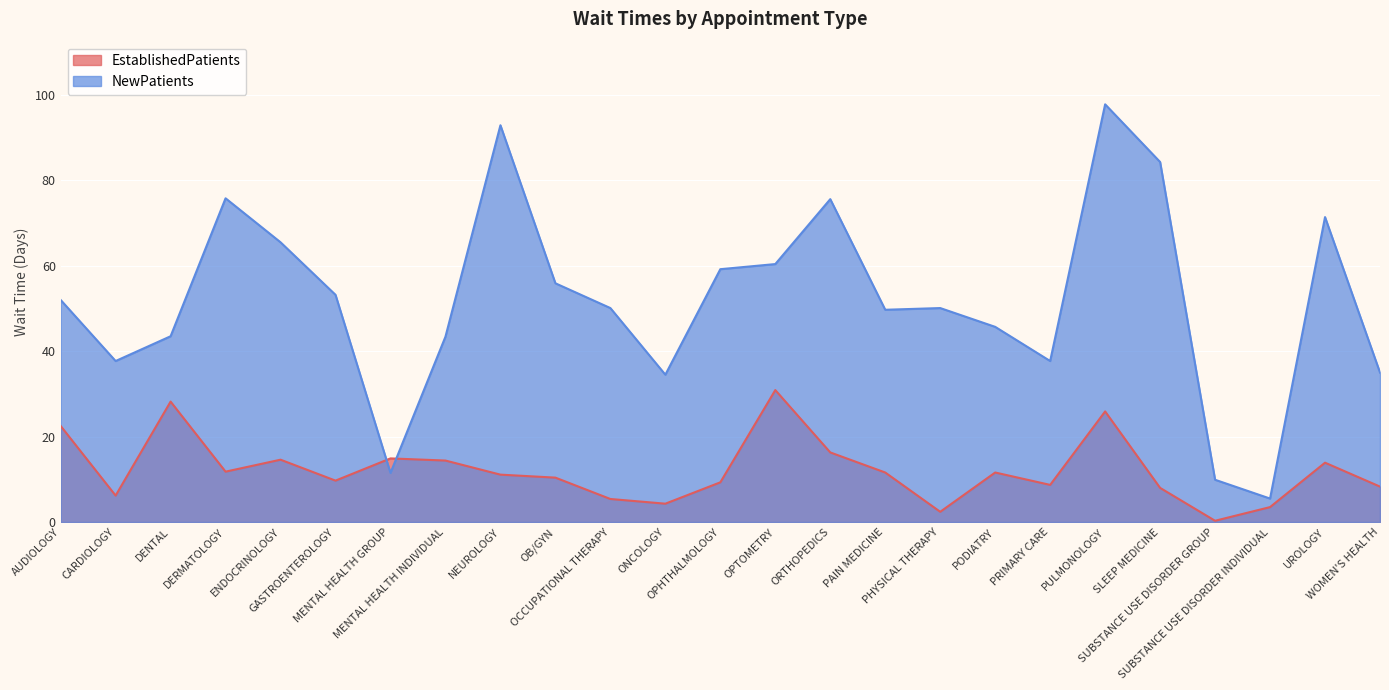

How many times do NewPatients and EstablishedPatients cross each other?

2